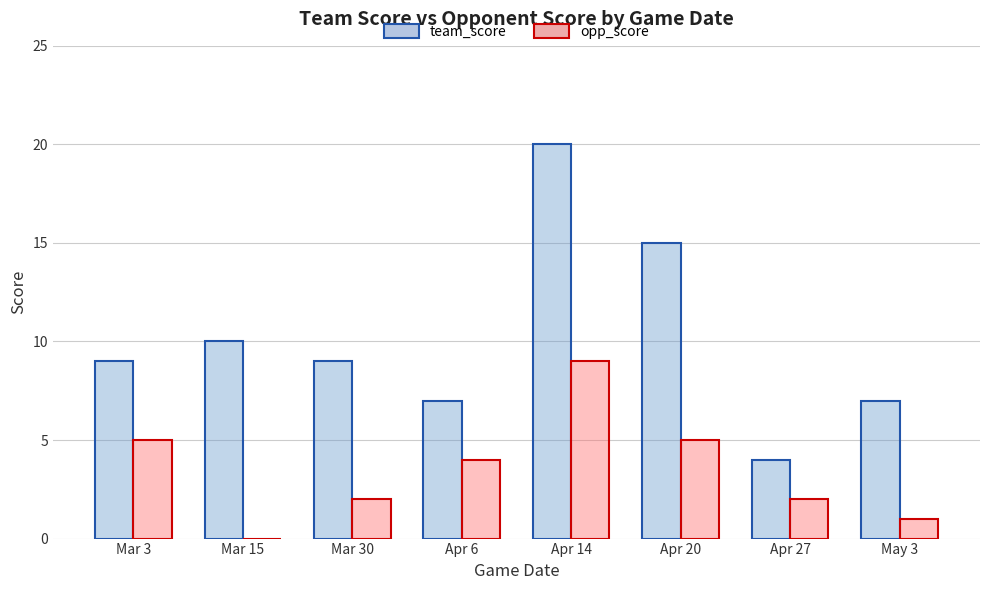

The team_score series shows 20 at Apr 14. True or false?

True